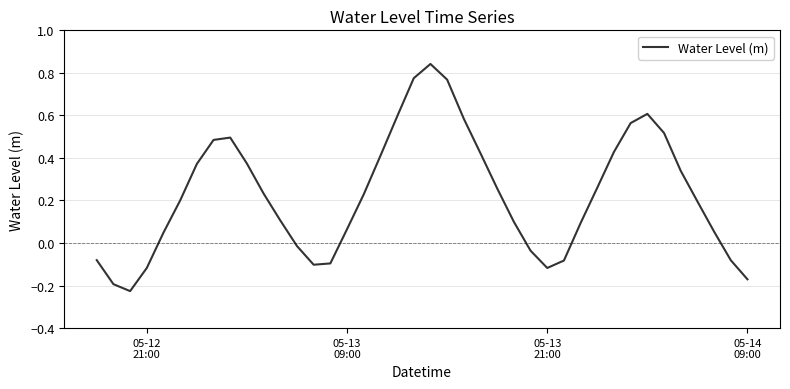

What is the difference between the maximum and minimum values?

1.1